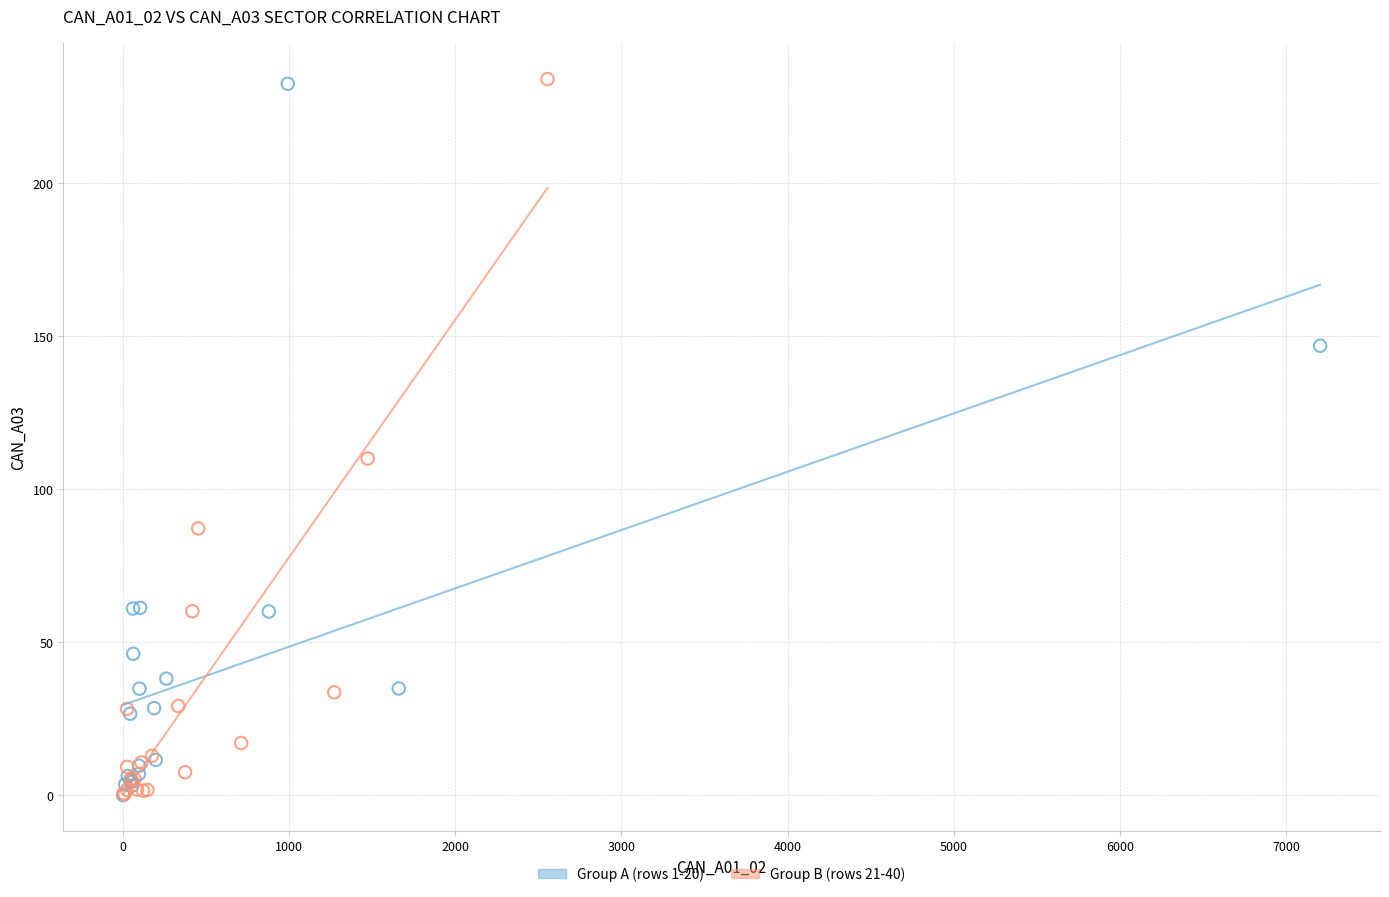

What are all the series names shown in the legend?

Group A (rows 1-20), Group B (rows 21-40)